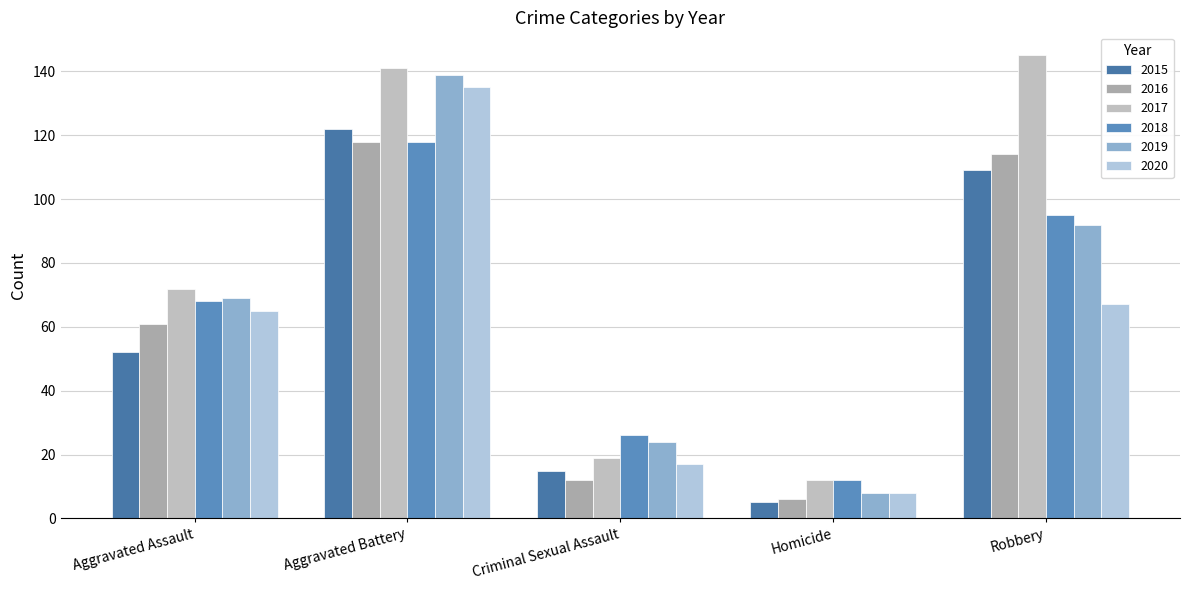

Reading left to right, extract all data points from this chart.

2015: Aggravated Assault=52	Aggravated Battery=122	Criminal Sexual Assault=15	Homicide=5	Robbery=109
2016: Aggravated Assault=61	Aggravated Battery=118	Criminal Sexual Assault=12	Homicide=6	Robbery=114
2017: Aggravated Assault=72	Aggravated Battery=141	Criminal Sexual Assault=19	Homicide=12	Robbery=145
2018: Aggravated Assault=68	Aggravated Battery=118	Criminal Sexual Assault=26	Homicide=12	Robbery=95
2019: Aggravated Assault=69	Aggravated Battery=139	Criminal Sexual Assault=24	Homicide=8	Robbery=92
2020: Aggravated Assault=65	Aggravated Battery=135	Criminal Sexual Assault=17	Homicide=8	Robbery=67